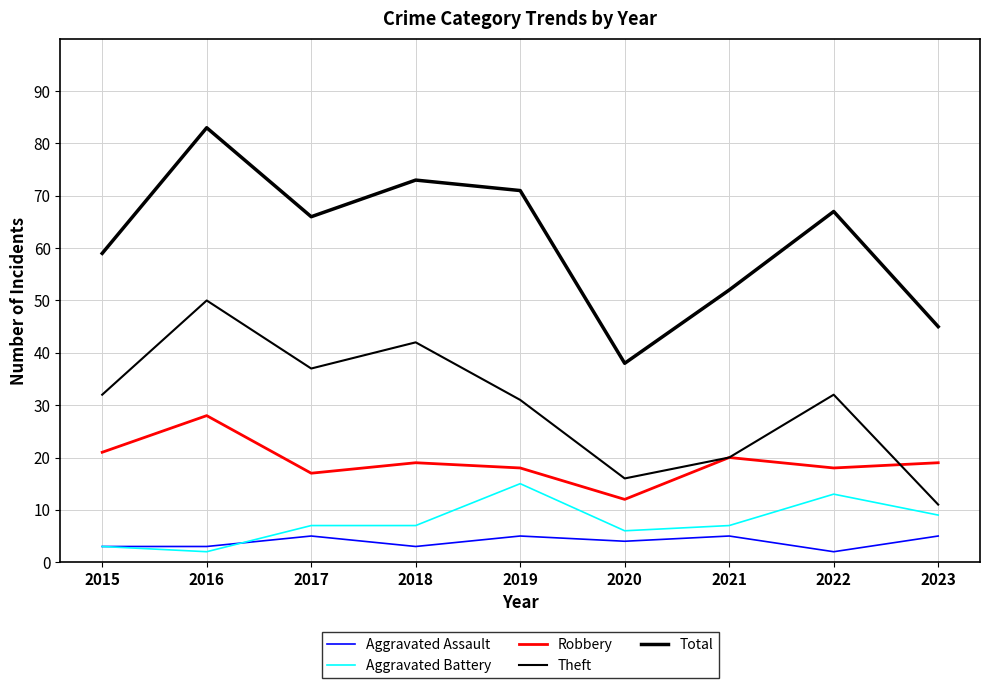

True or false: Aggravated Battery and Total cross at least once.

False